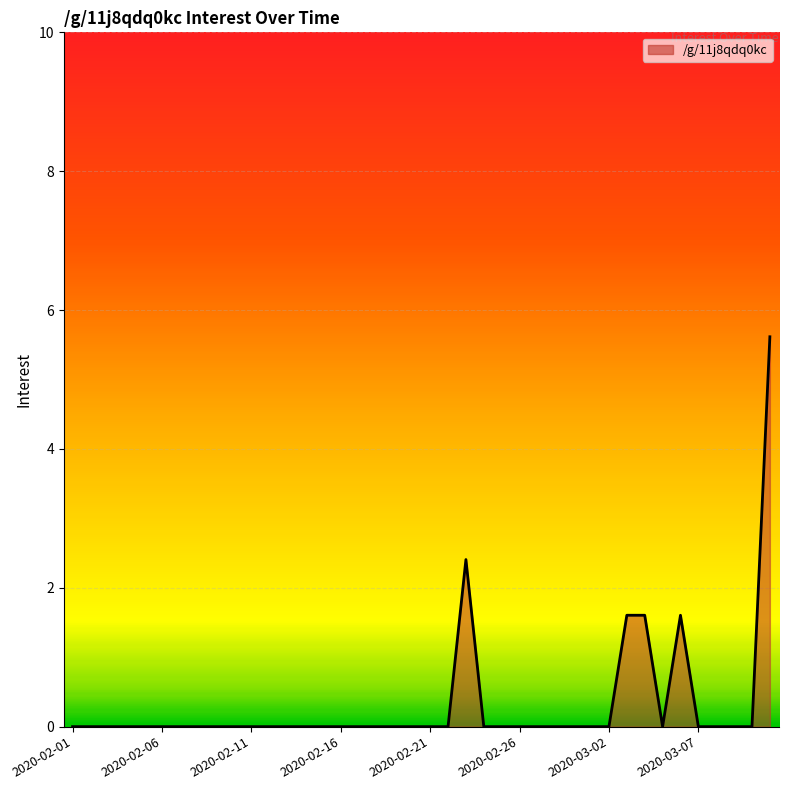

What is the sum of all values?

12.8